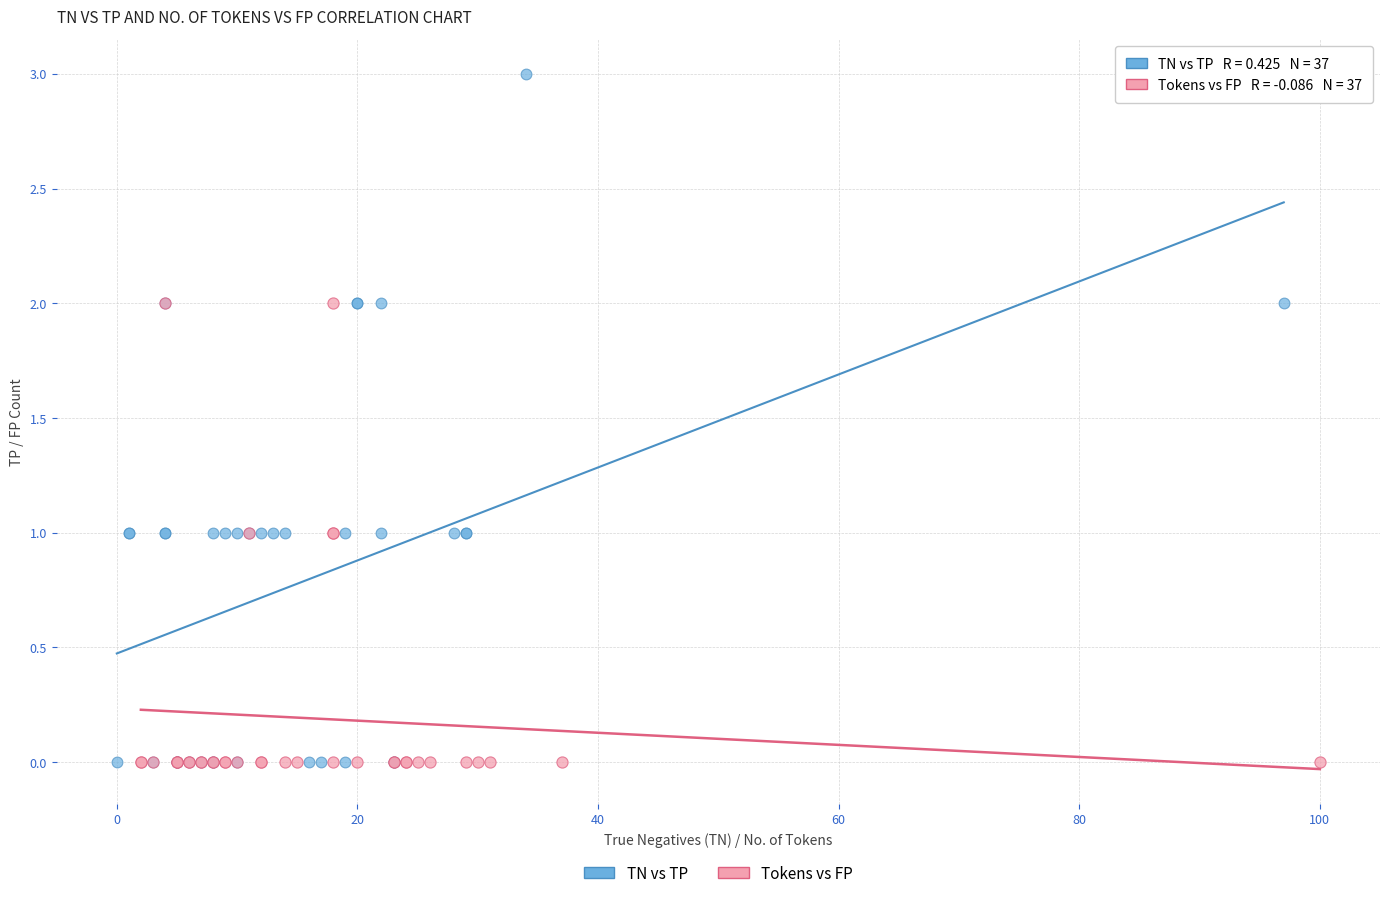

Which series contains the highest Y value?

TN vs TP